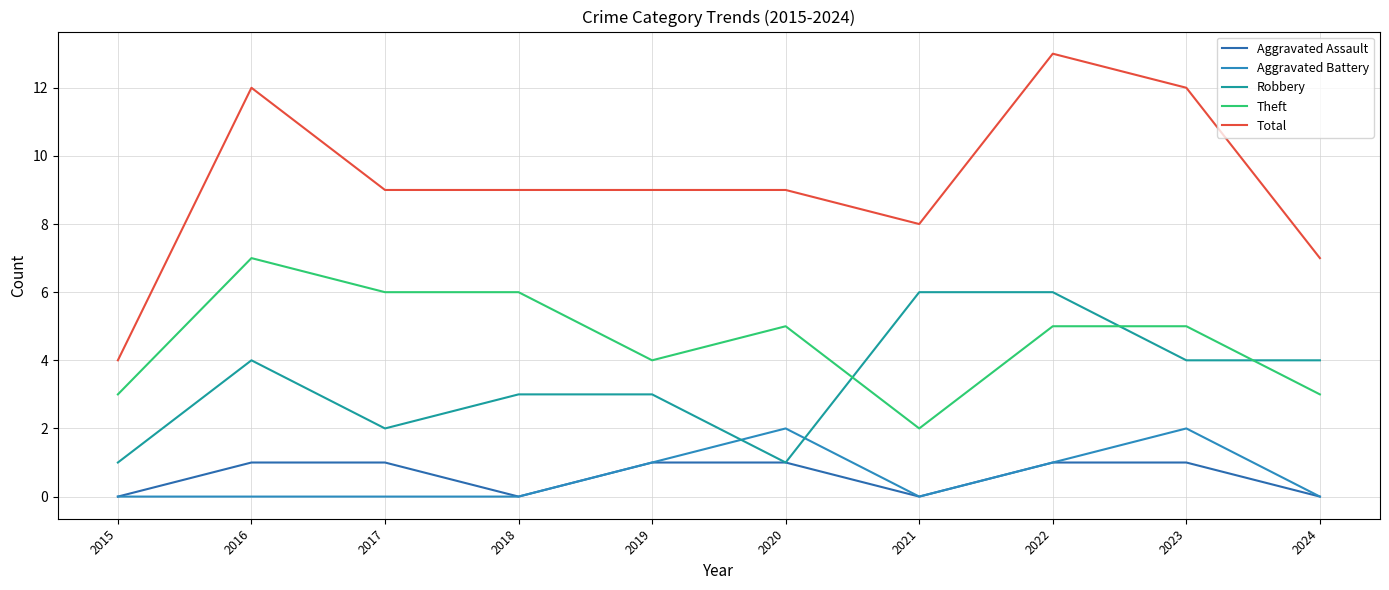

True or false: Theft and Aggravated Battery cross at least once.

False